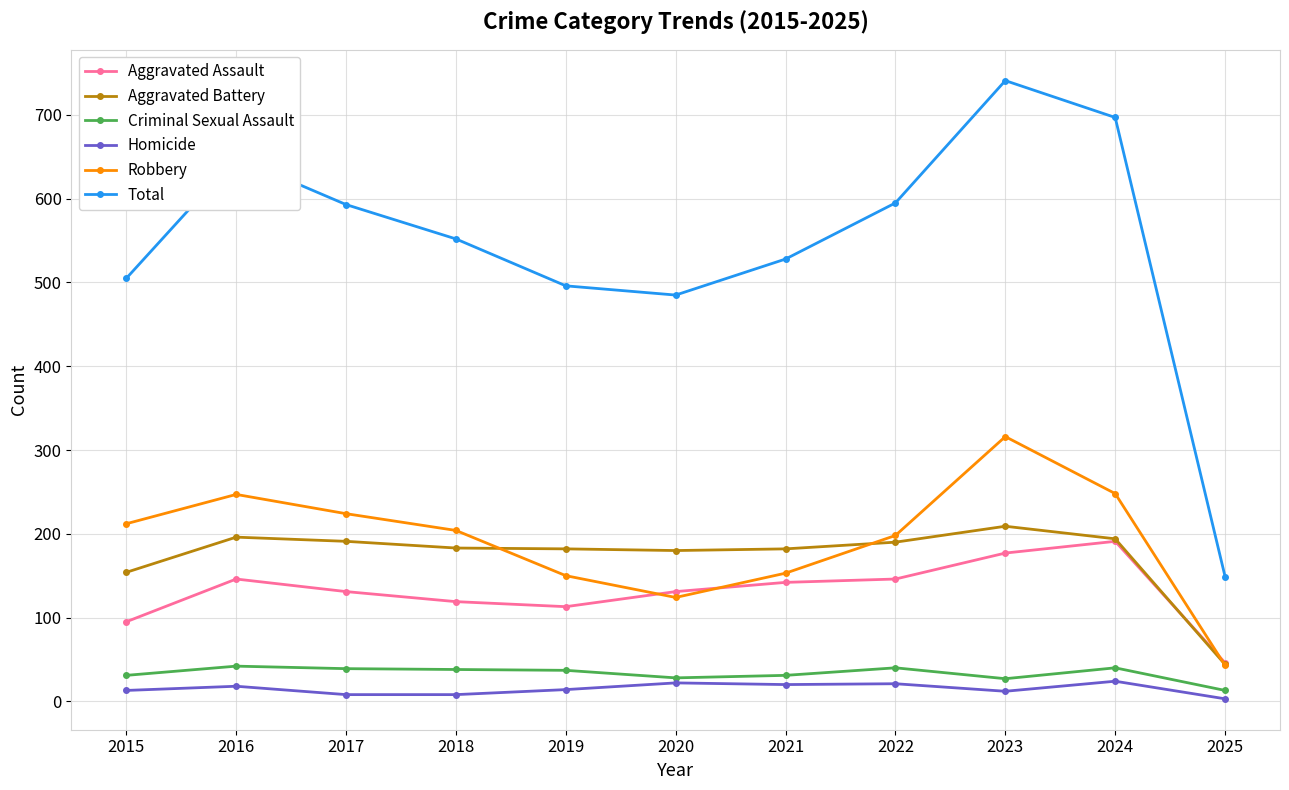

Which series has the widest spread of values?

Total